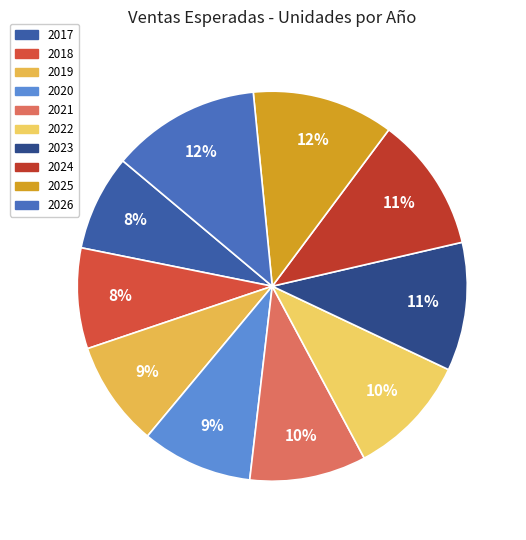

Is there any slice that represents more than half of the pie?

No